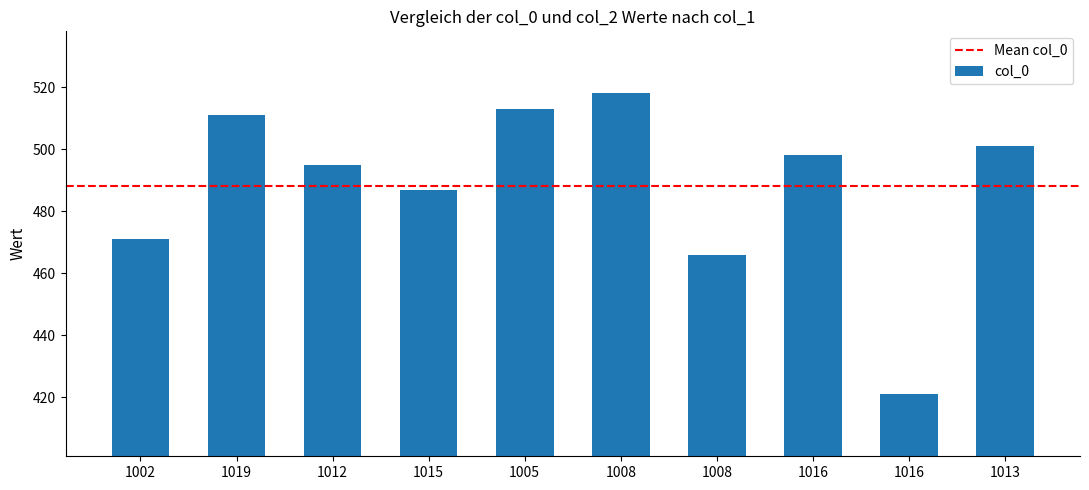

Count the number of data series in this chart.

1